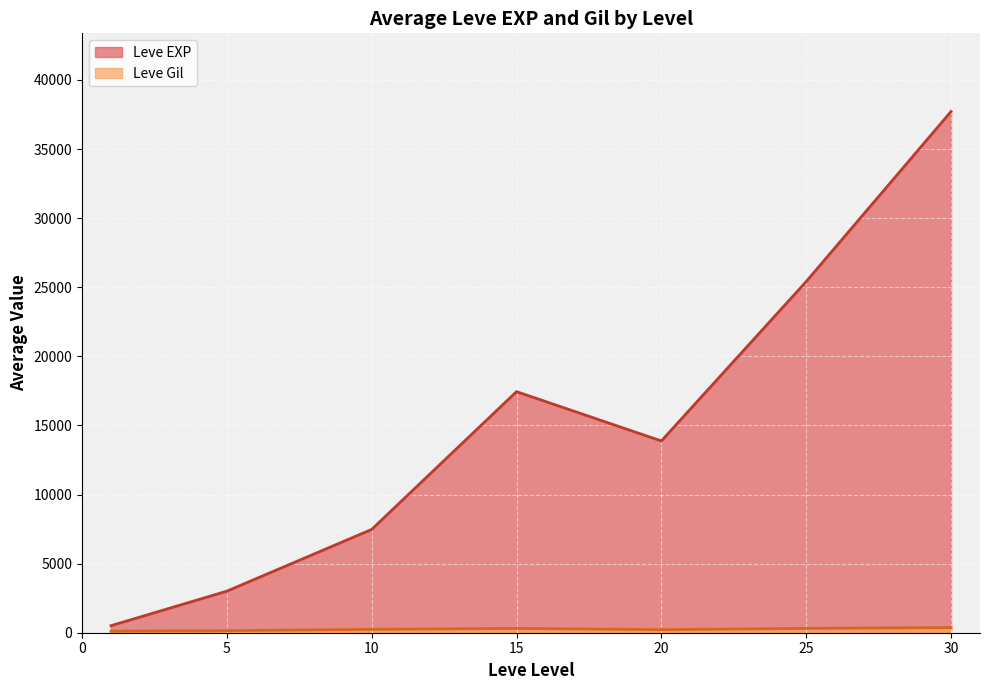

Which category has the highest value in the Leve EXP series?

30